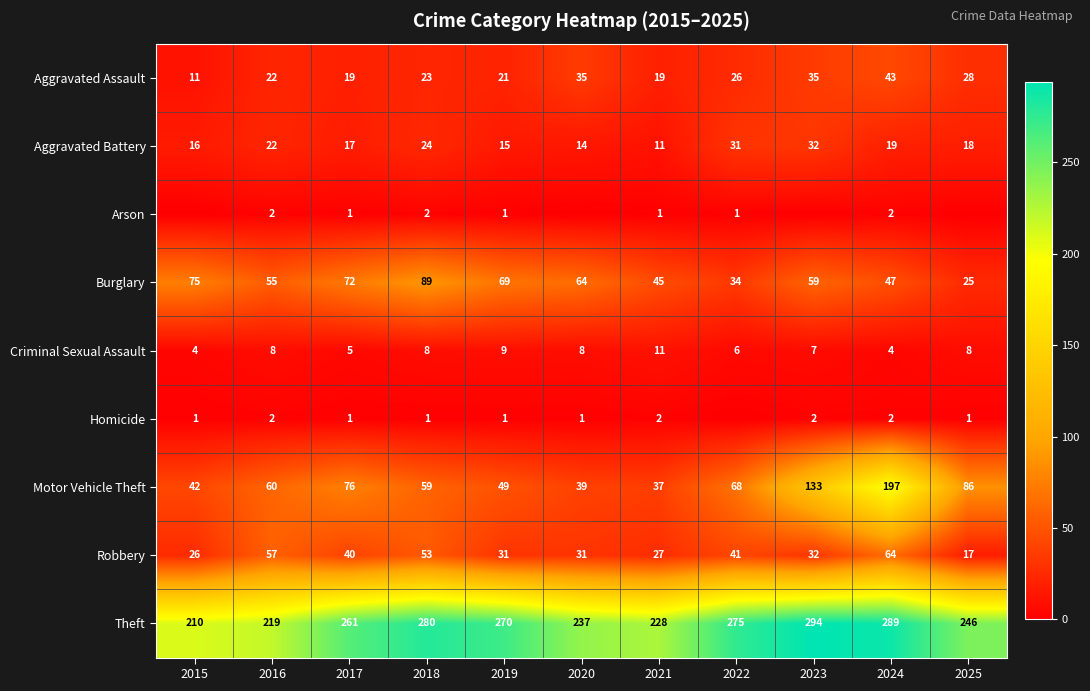

Is the value of Arson at 2018 greater than the value of Homicide at 2017?

Yes